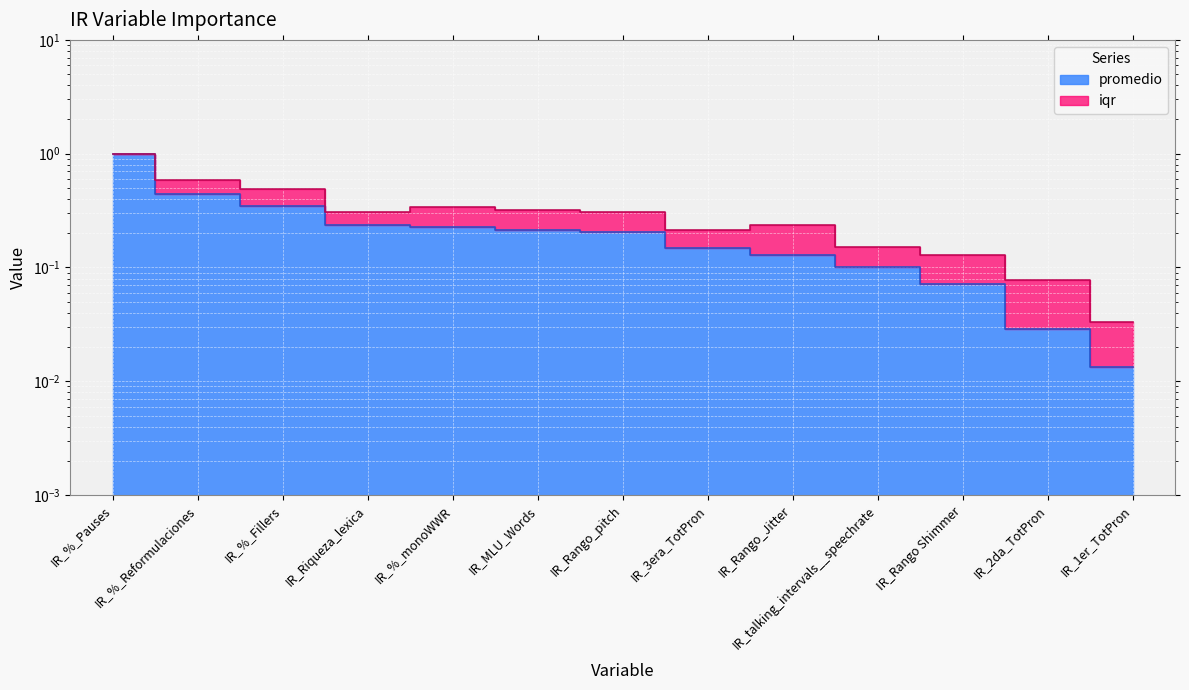

What is the label of the 2nd point from the left?

IR_%_Reformulaciones